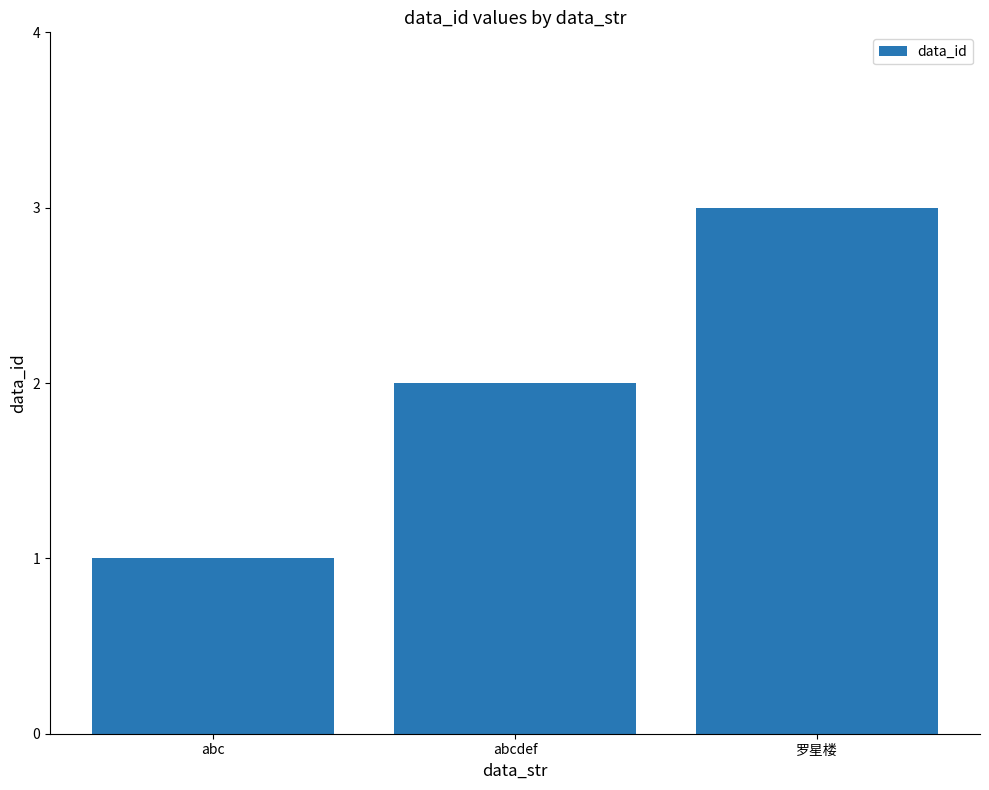

What is the value of the 2nd bar from the left?

2